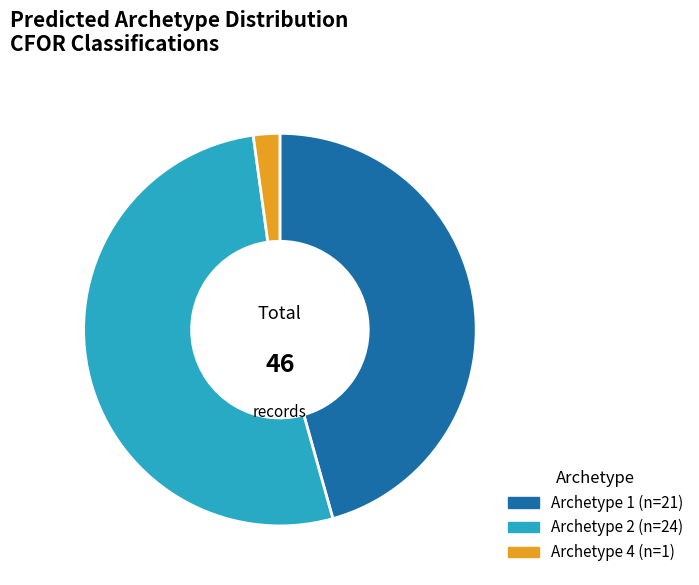

Is there any slice that represents more than half of the pie?

Yes